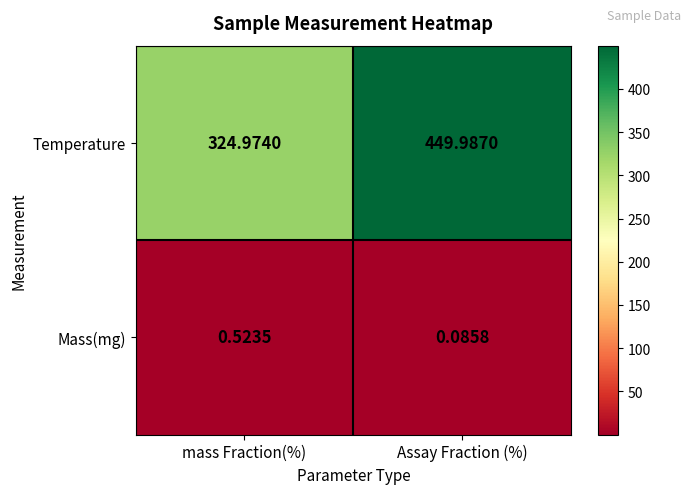

Is the value of Mass(mg) at Assay Fraction (%) greater than the value of Temperature at Assay Fraction (%)?

No